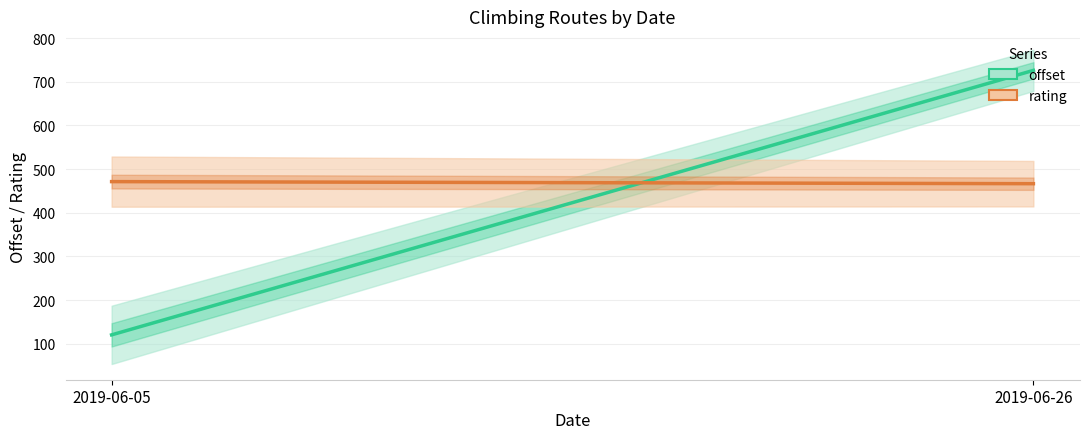

What is the value of the offset point at the 1st from the left?

120.5